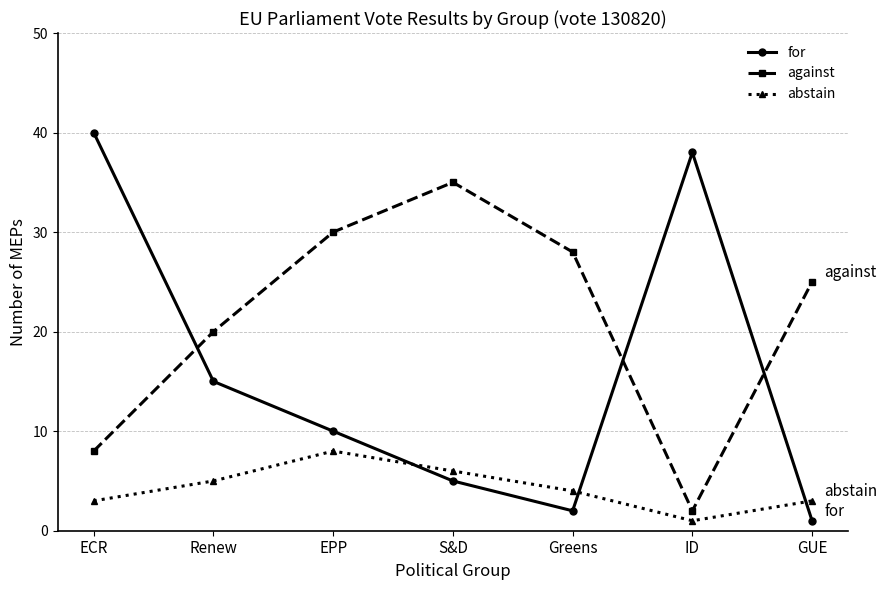

Count the number of categories in the chart.

7